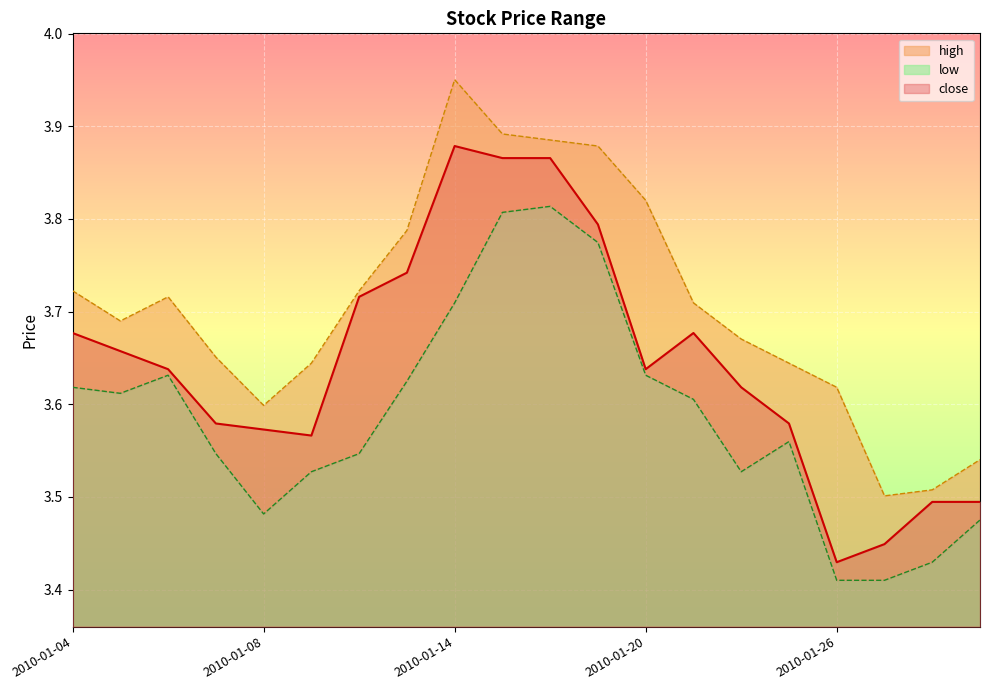

What is the minimum value shown in the chart?

3.4